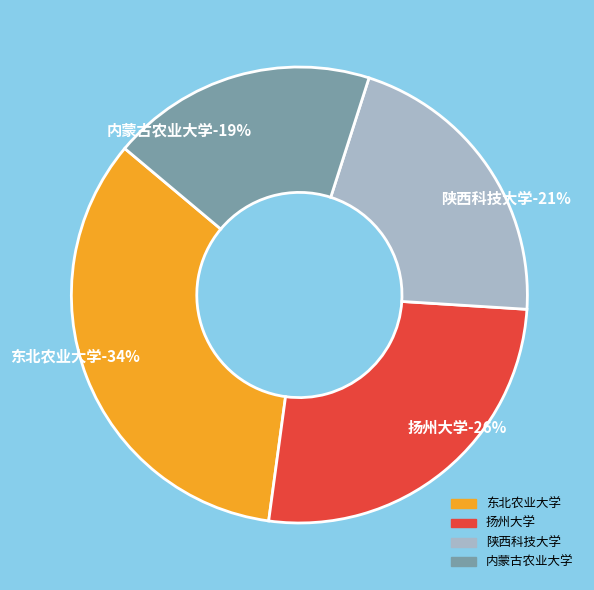

Is the sum of 扬州大学 and 东北农业大学 greater than half?

Yes